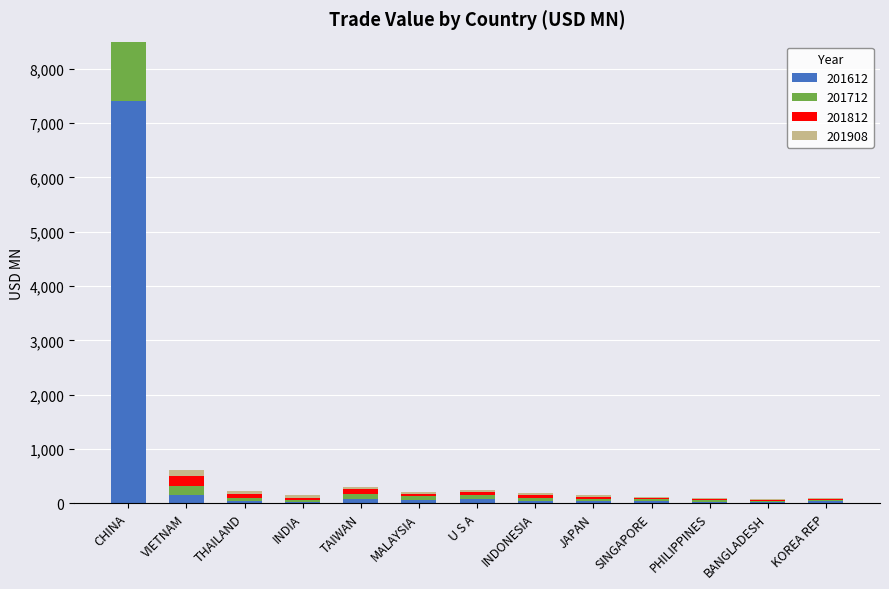

List the labels in order of 201908 value, smallest first.

KOREA REP, BANGLADESH, PHILIPPINES, SINGAPORE, JAPAN, INDONESIA, U S A, MALAYSIA, TAIWAN, INDIA, THAILAND, VIETNAM, CHINA